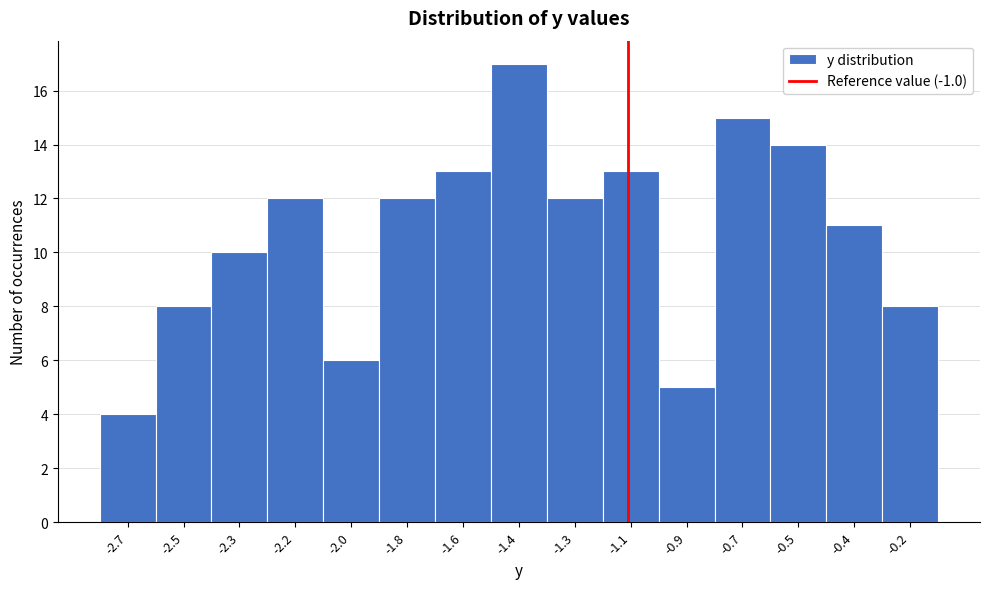

Reading right to left, transcribe all the data shown in this chart.

-0.2=8	-0.4=11	-0.5=14	-0.7=15	-0.9=5	-1.1=13	-1.3=12	-1.4=17	-1.6=13	-1.8=12	-2.0=6	-2.2=12	-2.3=10	-2.5=8	-2.7=4